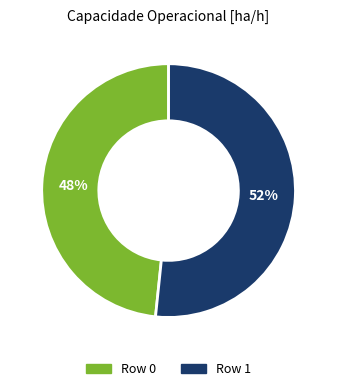

True or false: Row 1 accounts for 52% of the total.

True